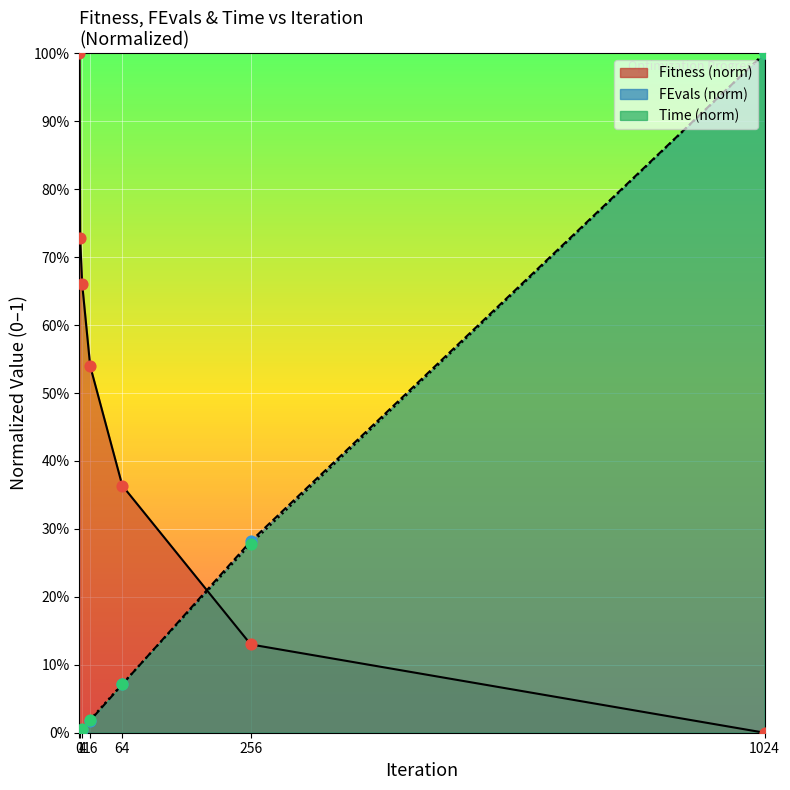

What is the total value across all series at 0?

1.0